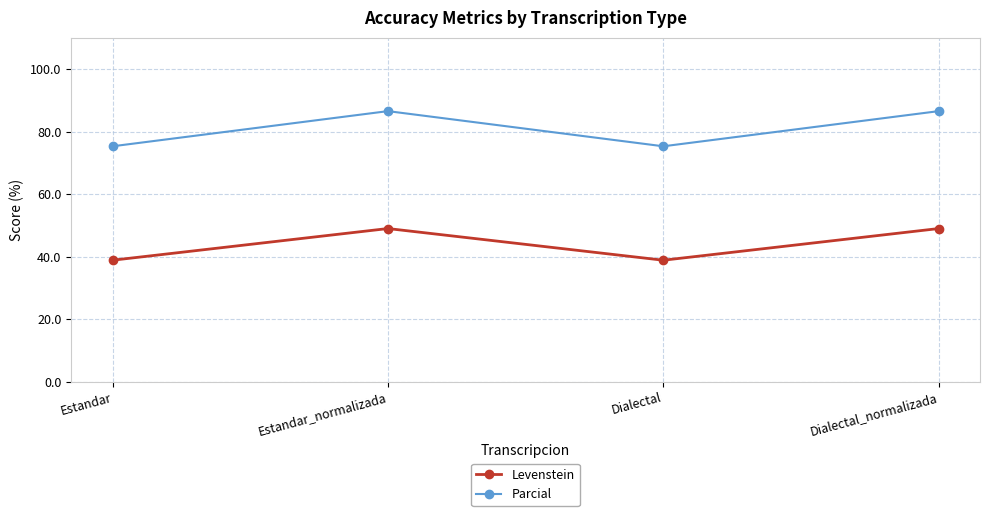

Is this an area chart (filled region under the line)?

No